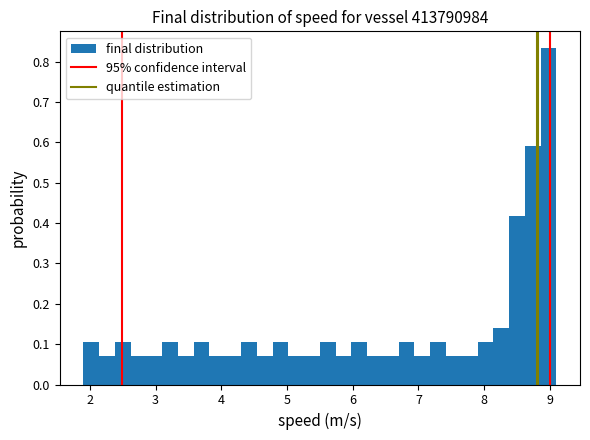

Read against the x-axis, roughly where is the centre of the tallest bar?

9.0